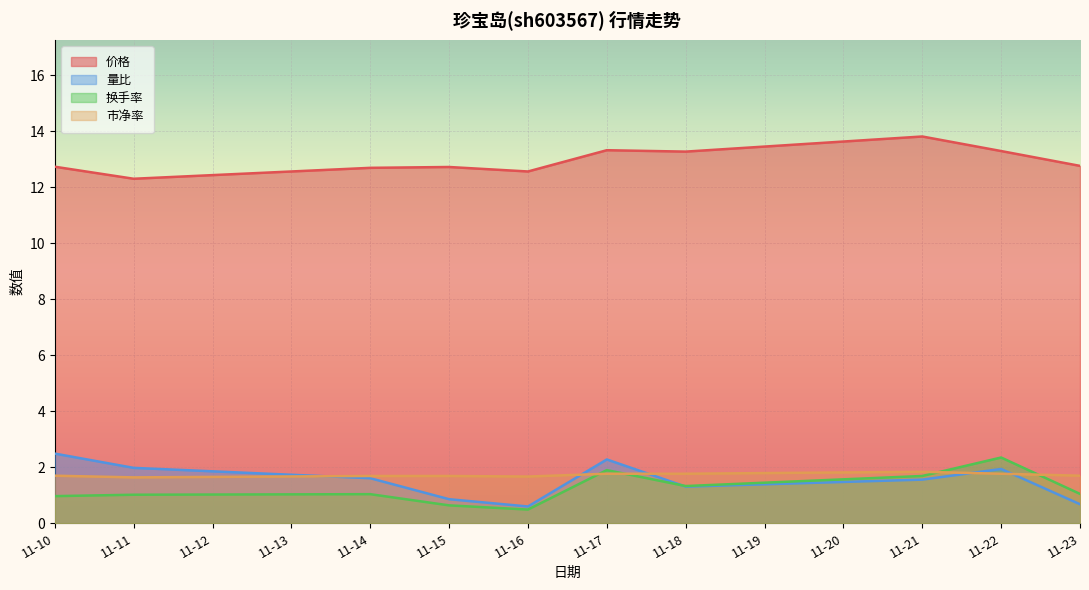

What is the difference between the 市净率 values at 11-15 and 11-18?

0.1